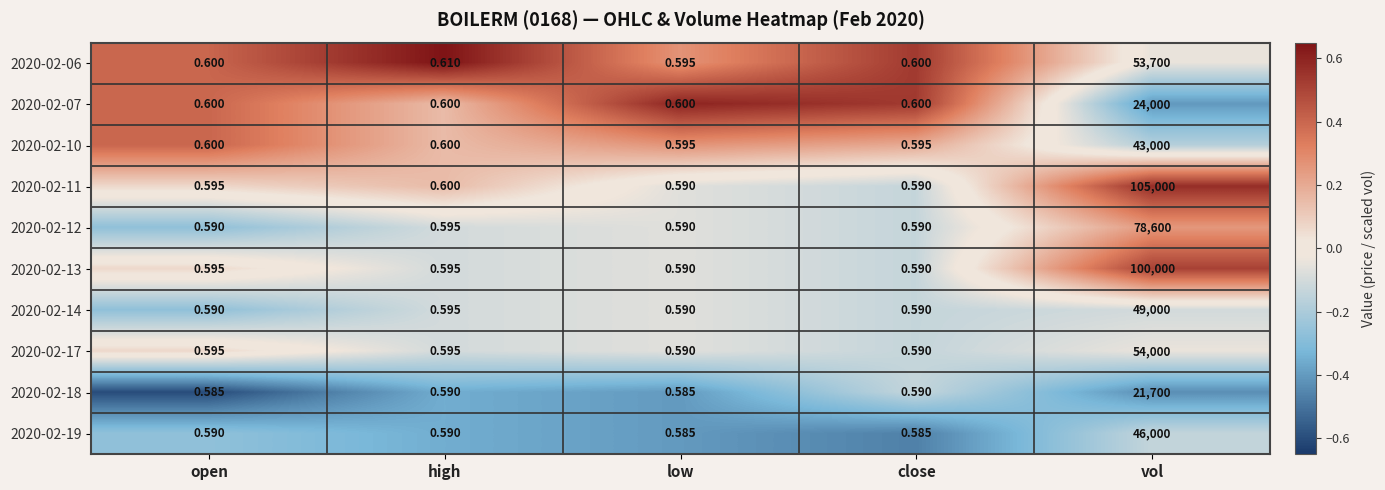

Which category has the highest value in the 2020-02-12 series?

vol